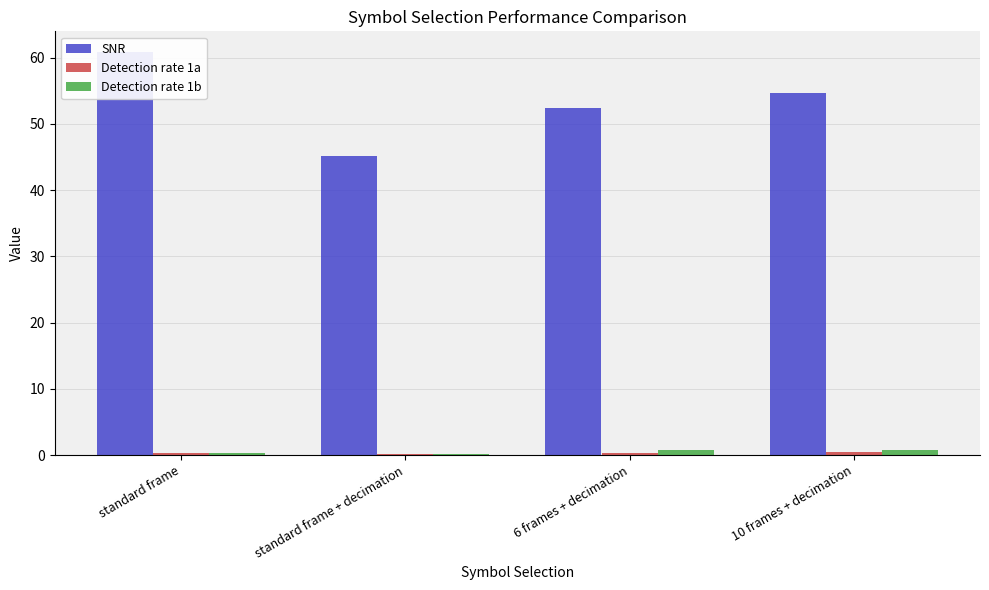

What is the greatest value displayed?

60.9